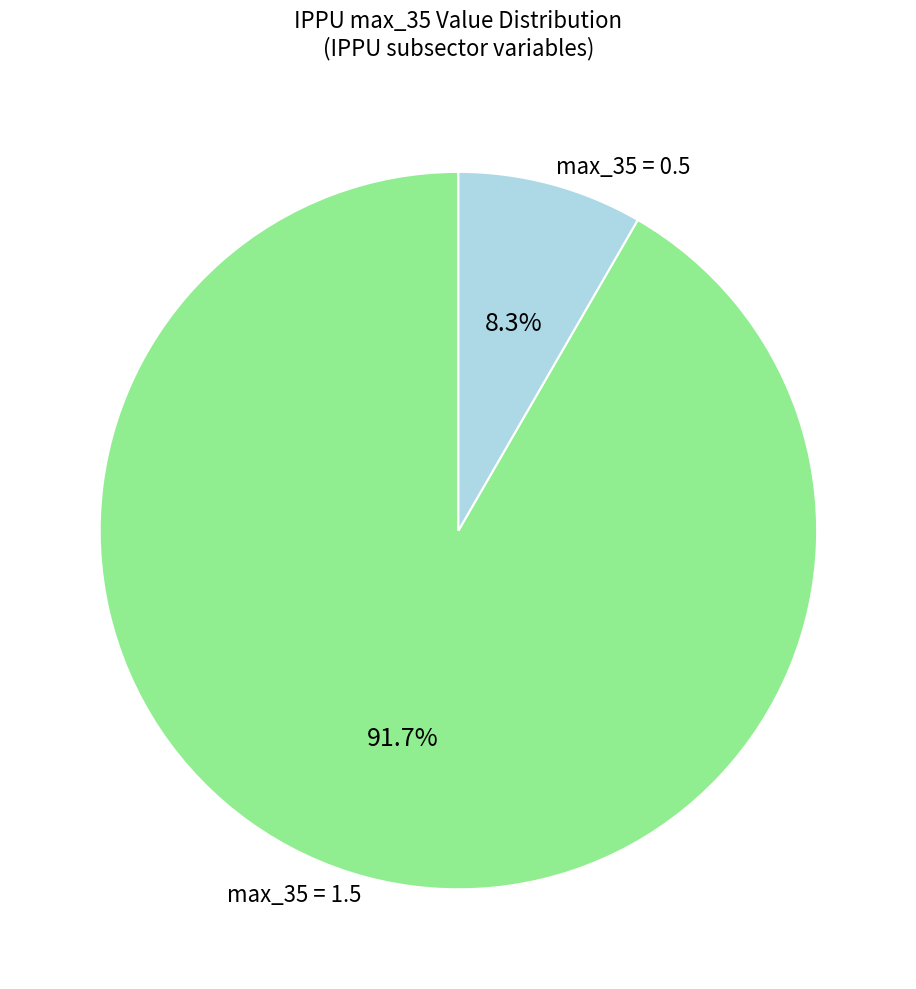

What is the largest slice in the pie chart?

max_35 = 1.5